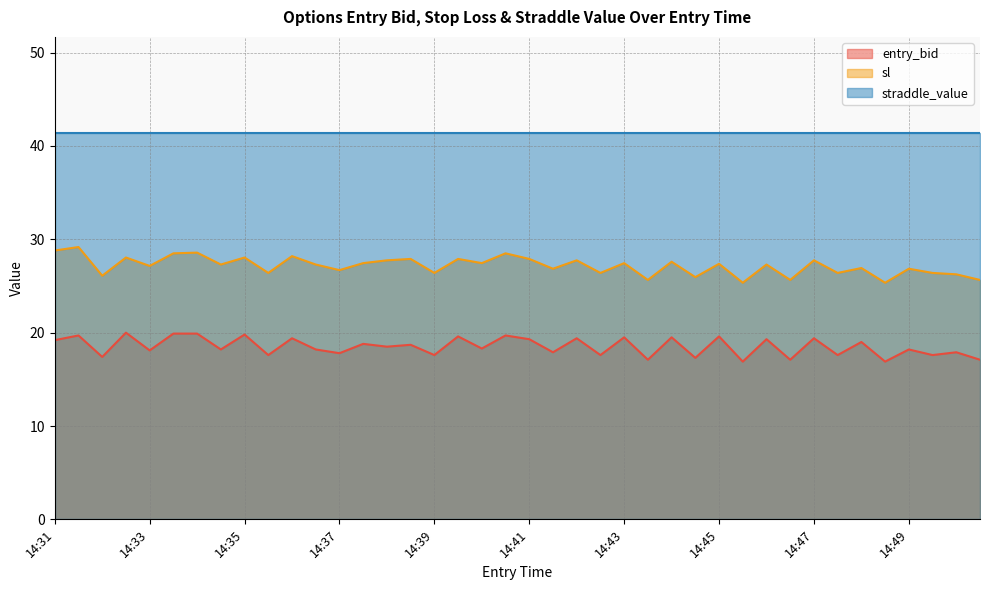

How many values in the entry_bid series exceed 18?

25